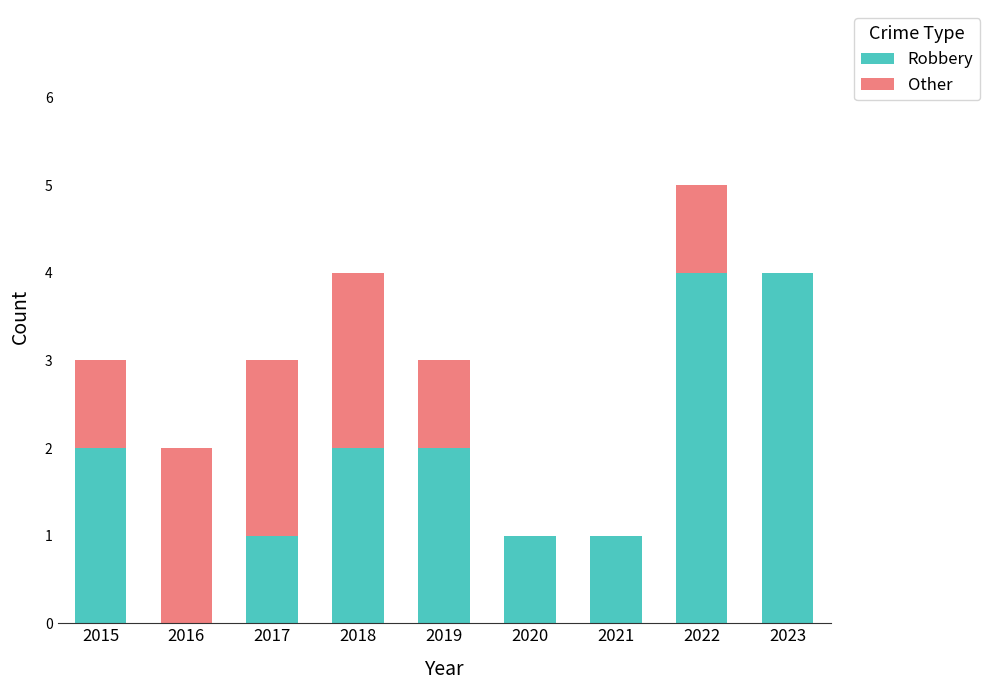

What is the maximum value for Robbery?

4